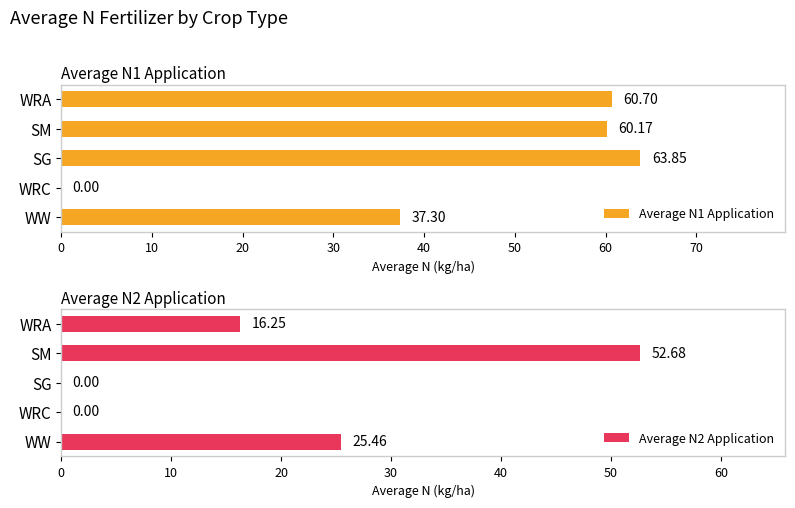

What is the difference between the maximum and minimum values in the Average N1 Application series?

63.9